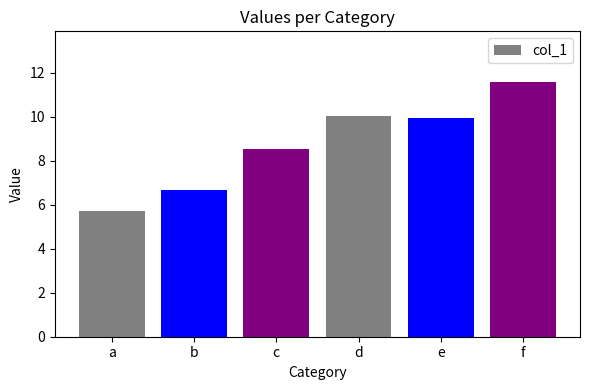

What is the sum of all values?

52.5